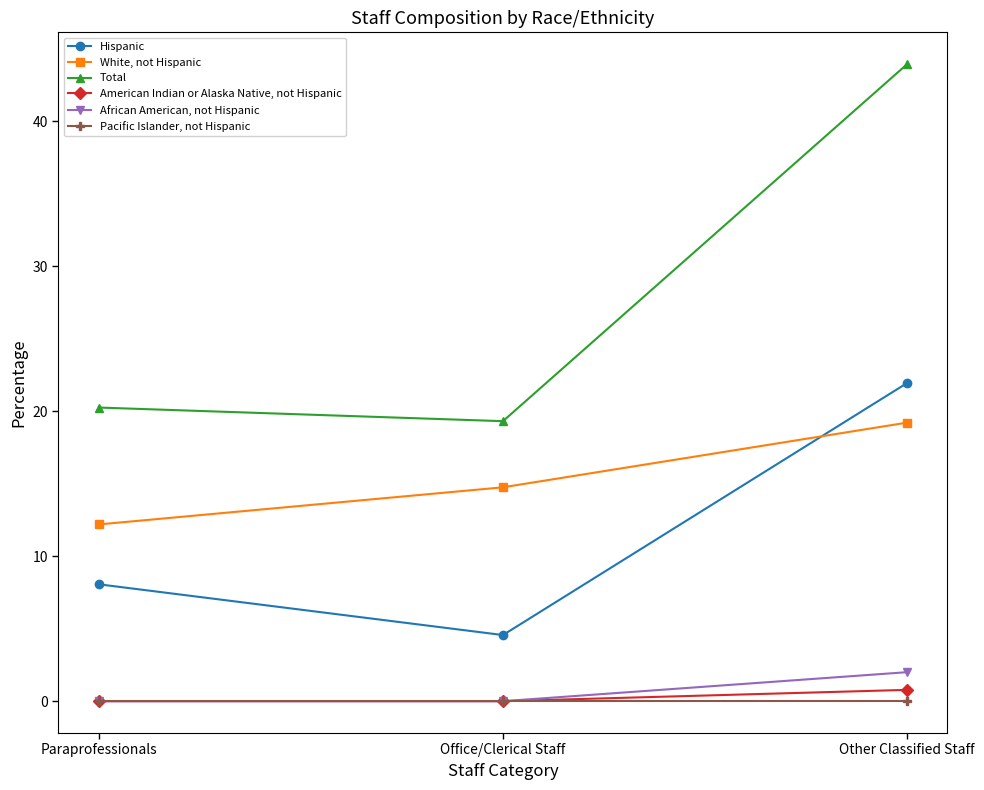

List the labels in order of Hispanic value, smallest first.

Office/Clerical Staff, Paraprofessionals, Other Classified Staff